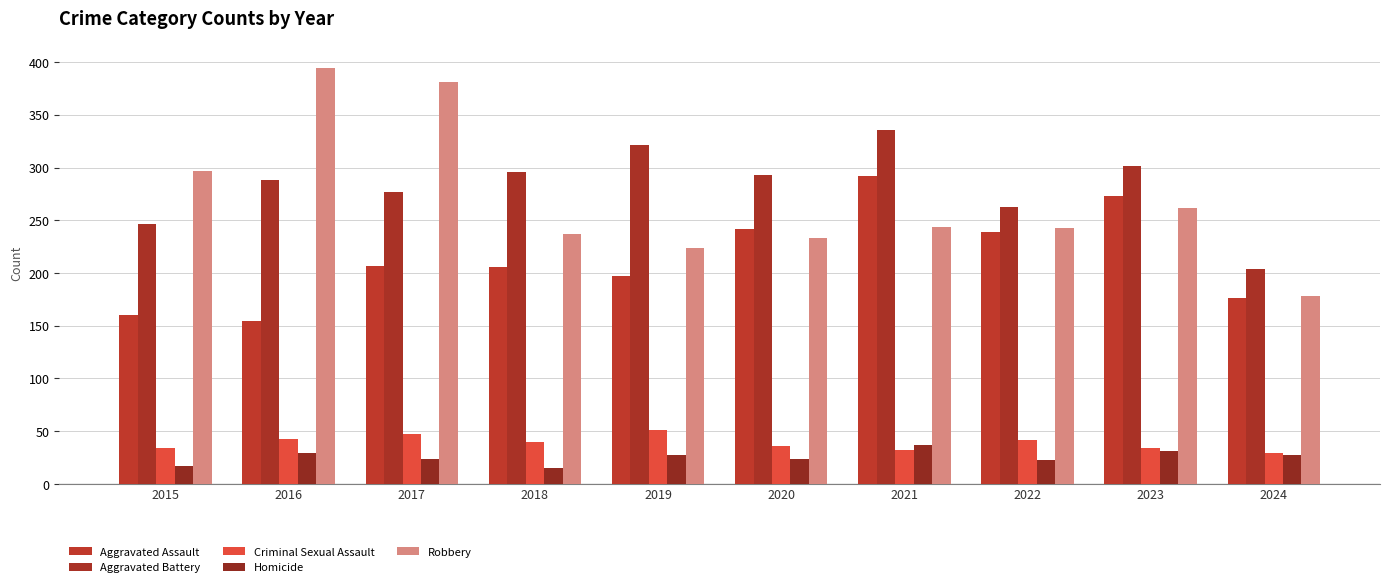

What is the greatest value displayed?

394